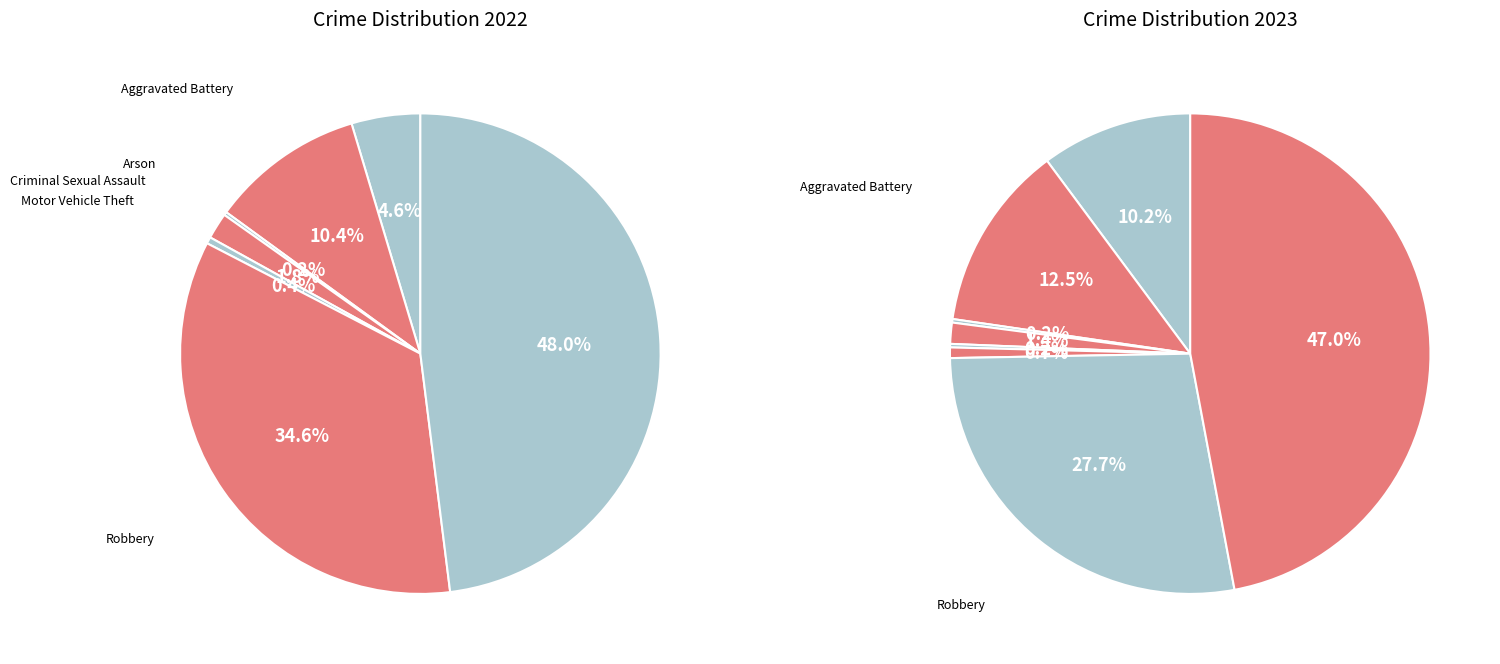

Count the number of slices in the pie.

8